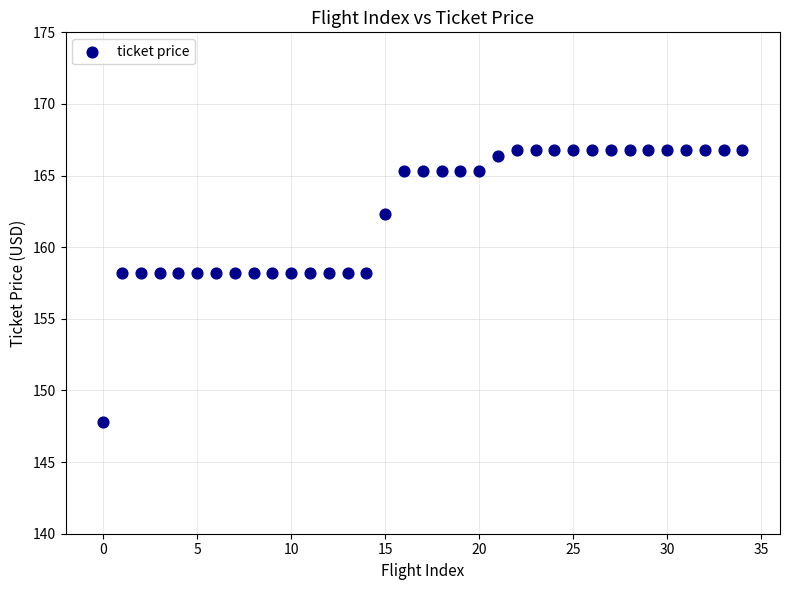

What is the range of Y values (max minus min)?

19.0